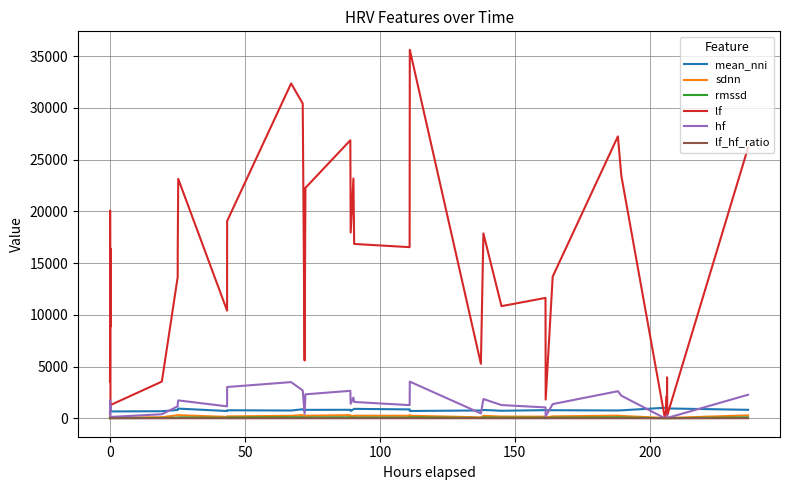

Which series has the widest spread of values?

lf